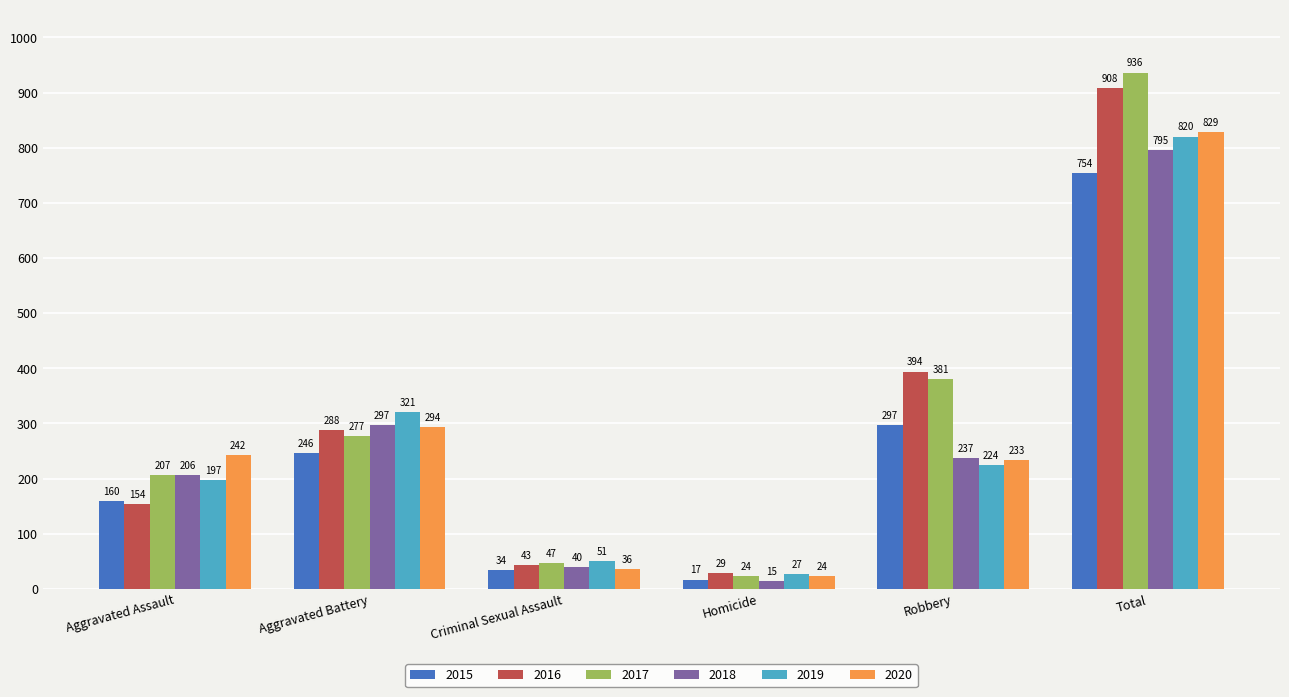

What is the sum of the 2018 values at Aggravated Assault and Homicide?

221